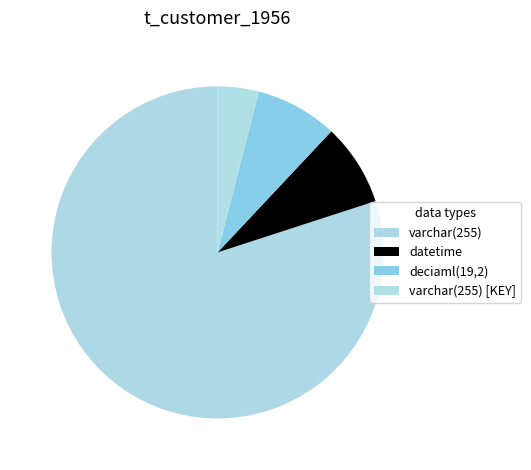

Which category has the biggest portion of the pie?

varchar(255)